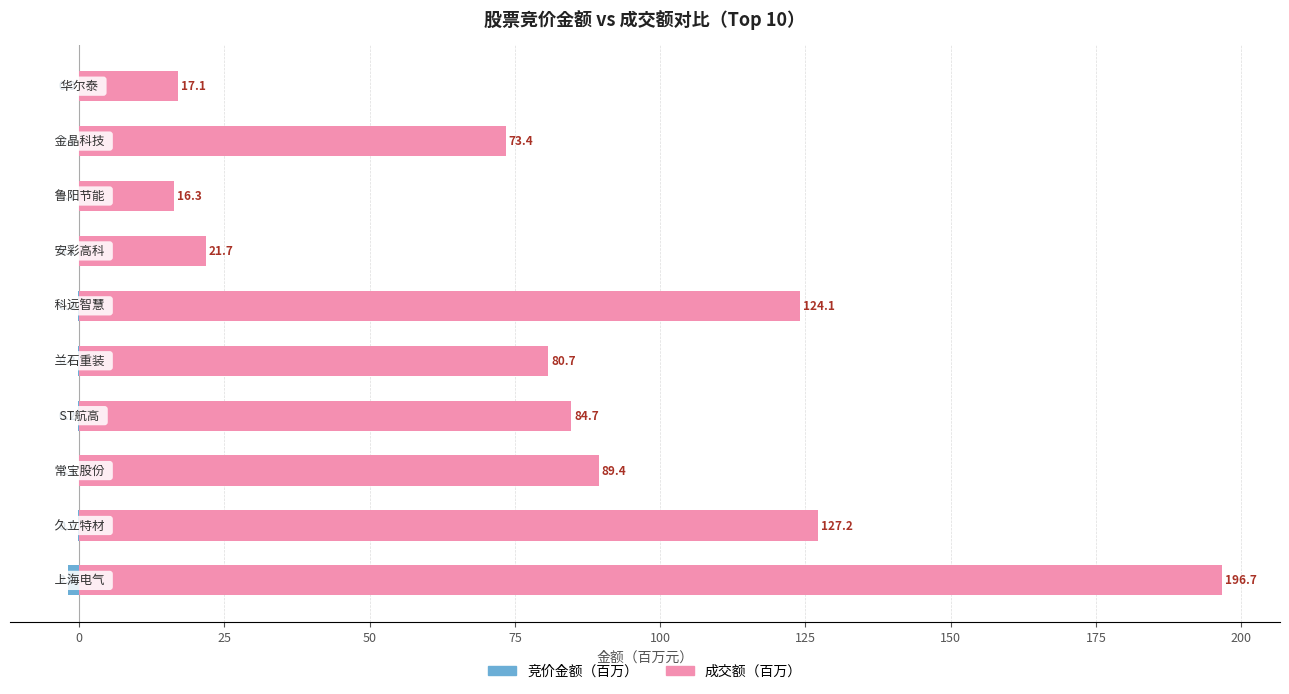

What is the total value across all series at 25?

89.3